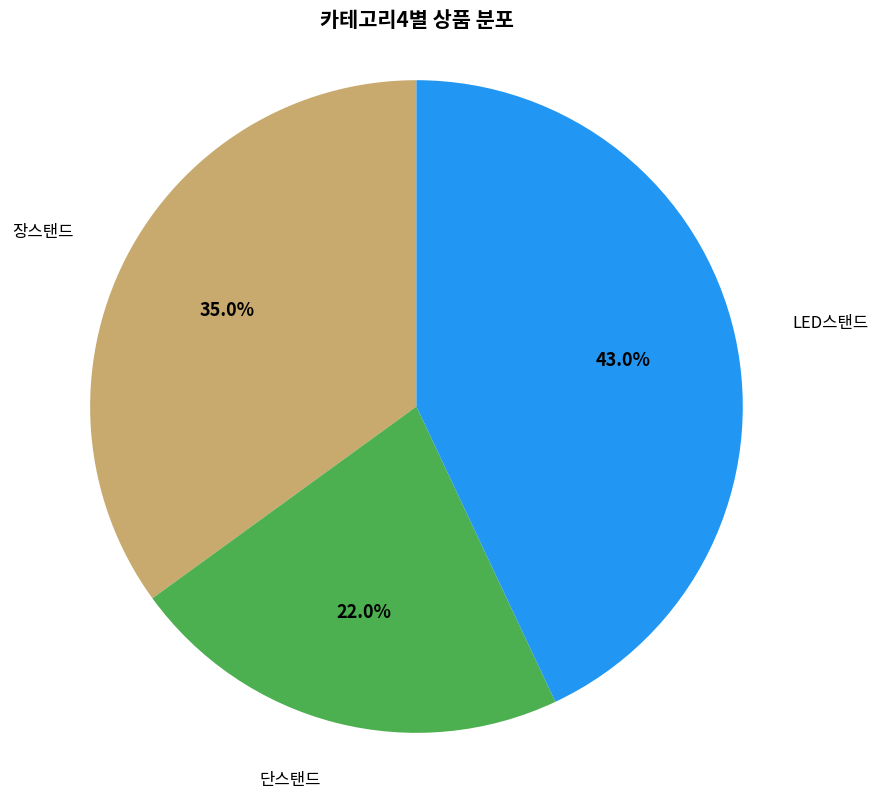

Is 단스탠드 the majority of the pie?

No